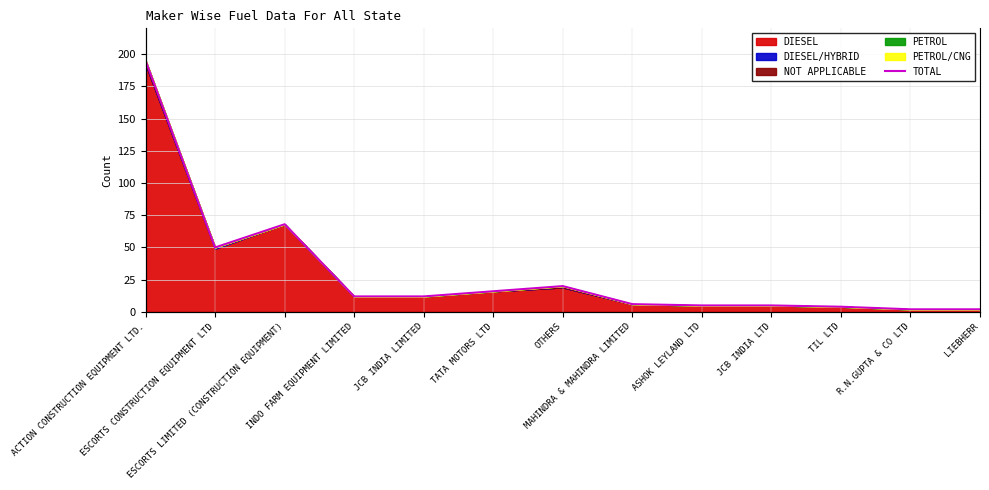

Reading left to right, list all the values displayed in this chart.

ACTION CONSTRUCTION EQUIPMENT LTD.=195	ESCORTS CONSTRUCTION EQUIPMENT LTD=50	ESCORTS LIMITED (CONSTRUCTION EQUIPMENT)=68	INDO FARM EQUIPMENT LIMITED=12	JCB INDIA LIMITED=12	TATA MOTORS LTD=16	OTHERS=20	MAHINDRA & MAHINDRA LIMITED=6	ASHOK LEYLAND LTD=5	JCB INDIA LTD=5	TIL LTD=4	R.N.GUPTA & CO LTD=2	LIEBHERR=2